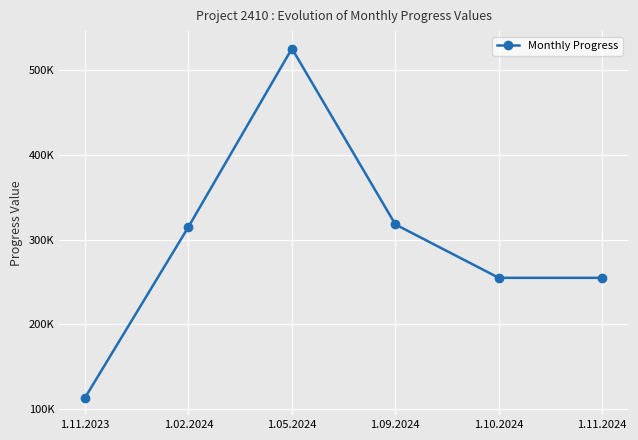

Is it true that the value at 1.11.2023 is 192703.6?

False